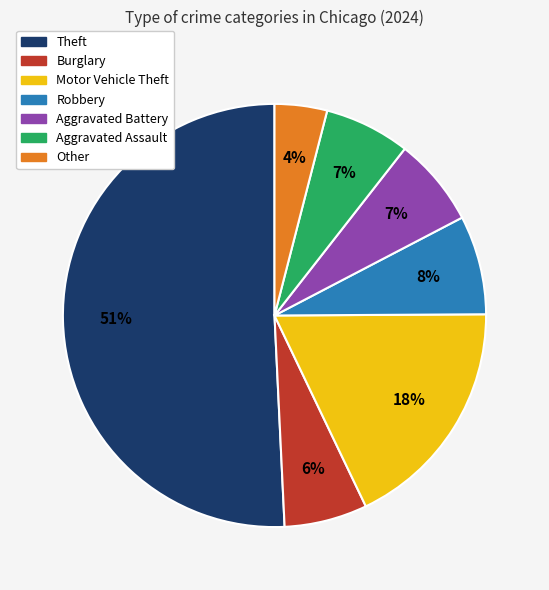

What is the smallest slice in the pie chart?

Other